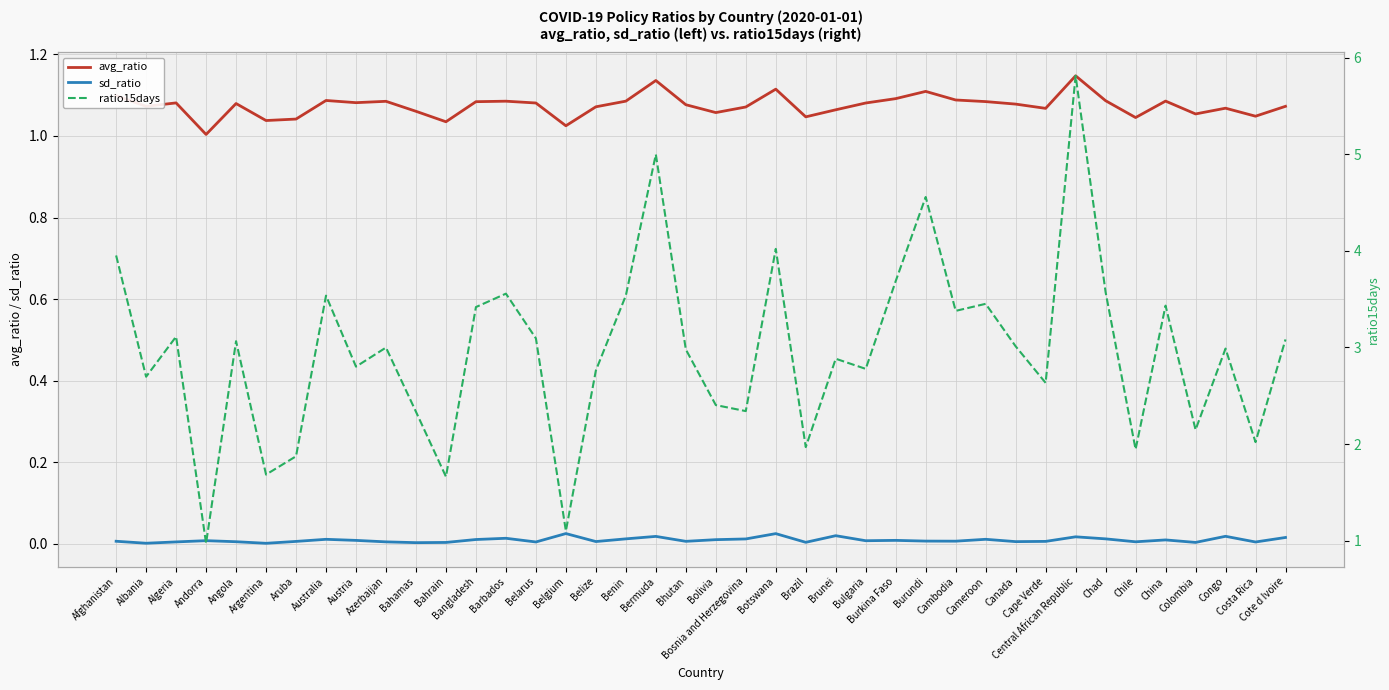

Which series changed the most between Benin and Colombia?

ratio15days